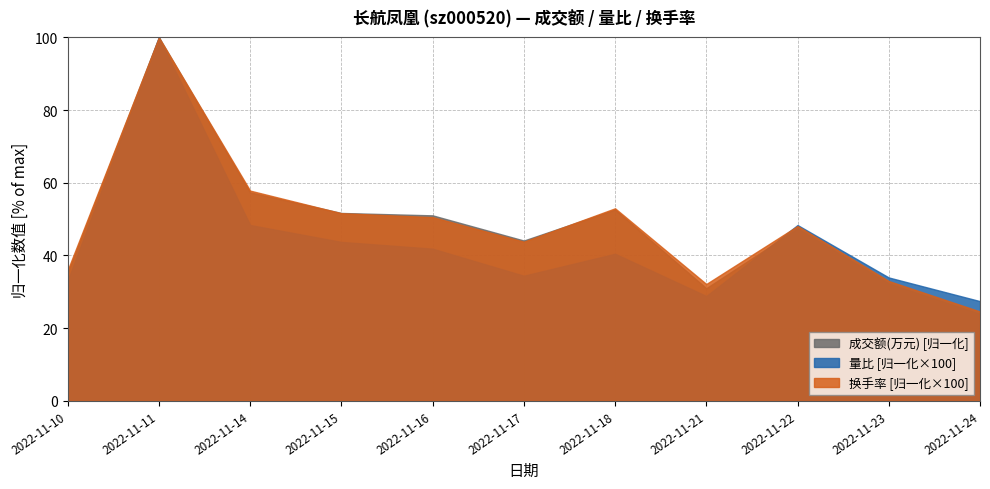

True or false: 换手率 and 量比 cross at least once.

False